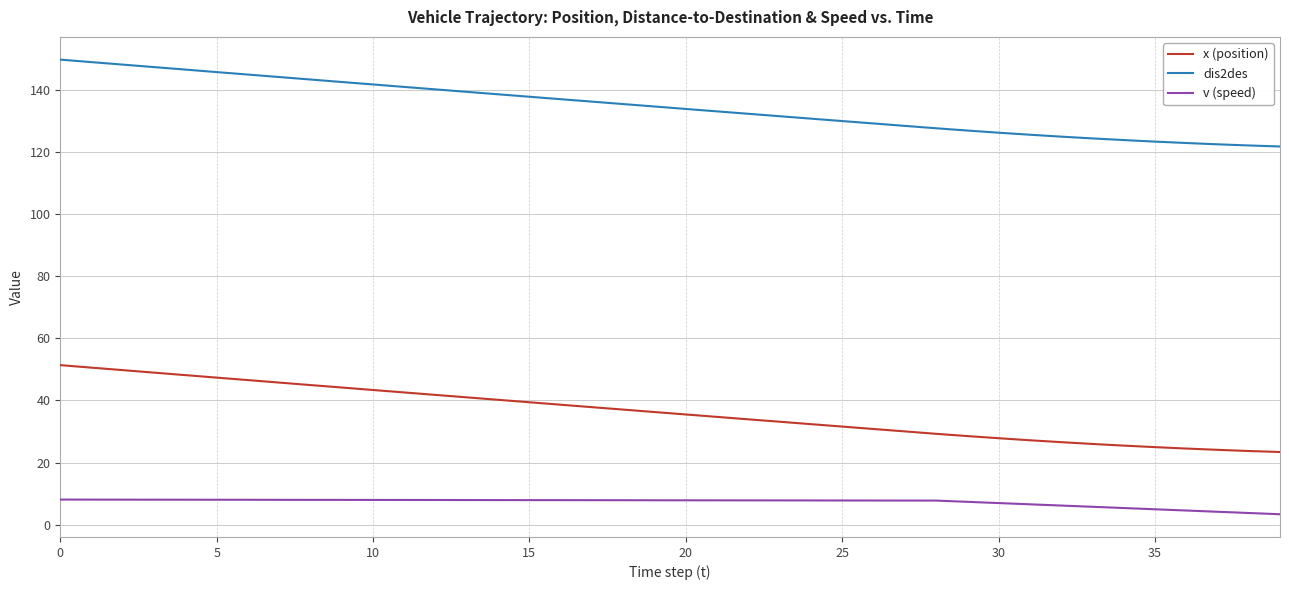

True or false: x (position) and v (speed) intersect in this chart.

False